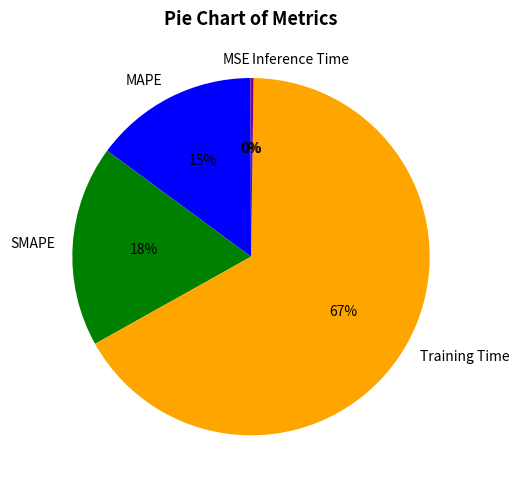

What is the largest slice in the pie chart?

Training Time